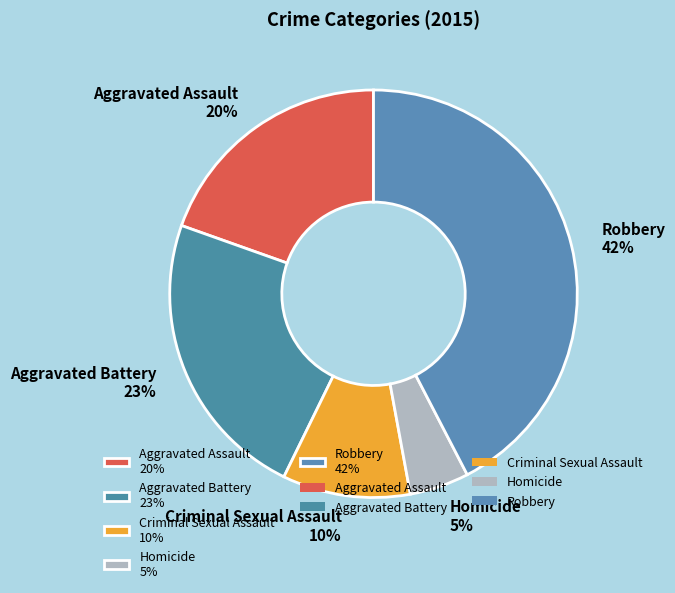

To the nearest percent, what is the average slice percentage?

20%